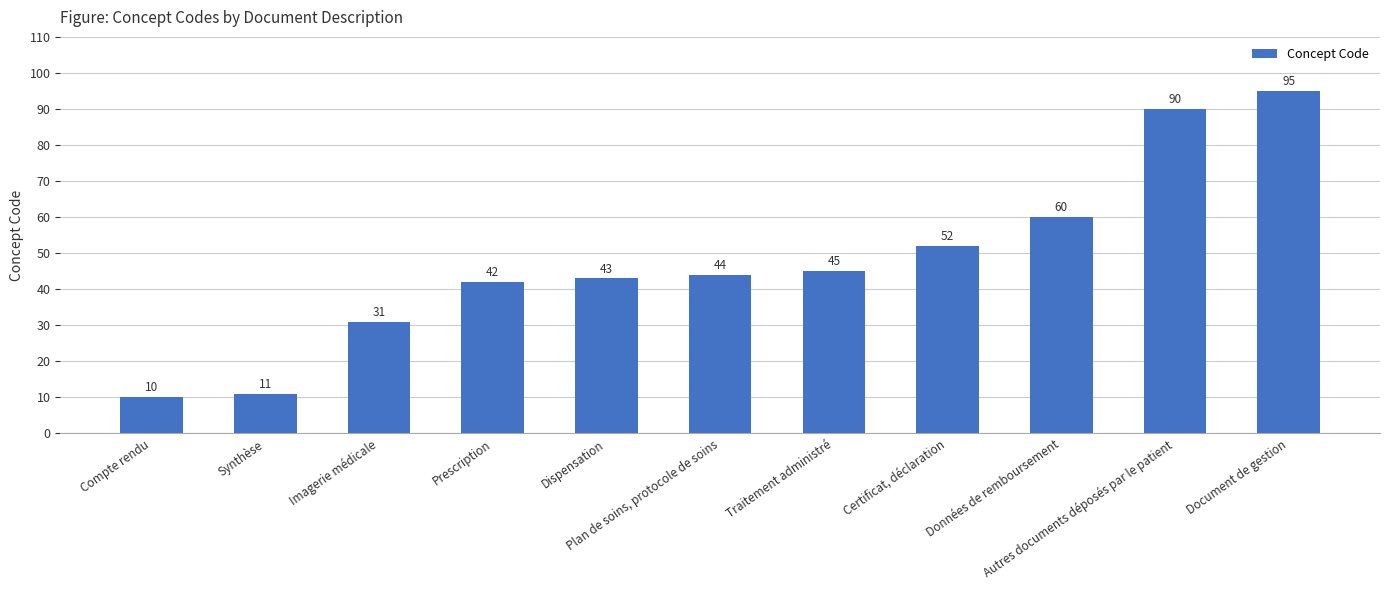

List the labels in order of value, largest first.

Document de gestion, Autres documents déposés par le patient, Données de remboursement, Certificat, déclaration, Traitement administré, Plan de soins, protocole de soins, Dispensation, Prescription, Imagerie médicale, Synthèse, Compte rendu